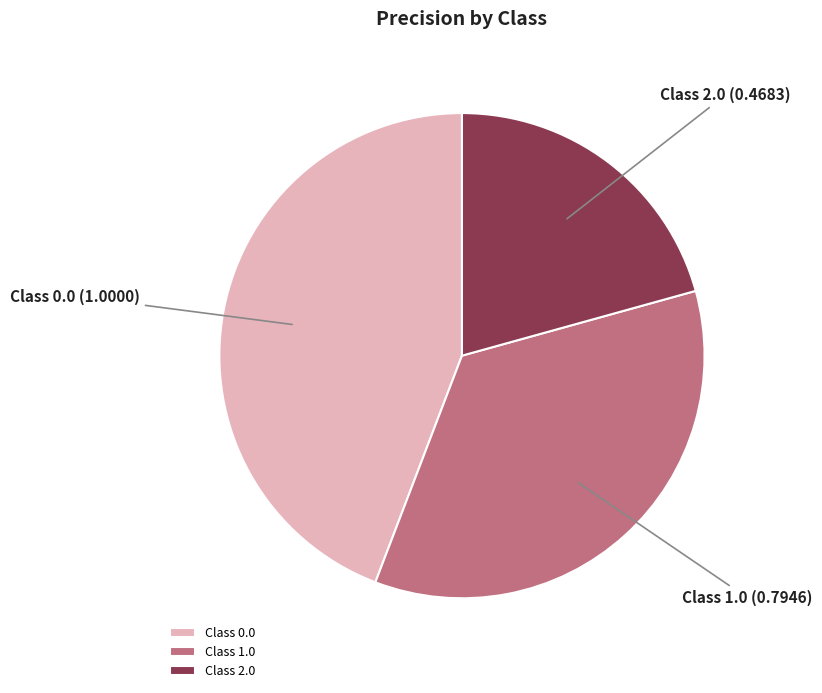

Is the sum of Class 1.0 and Class 0.0 greater than half?

Yes